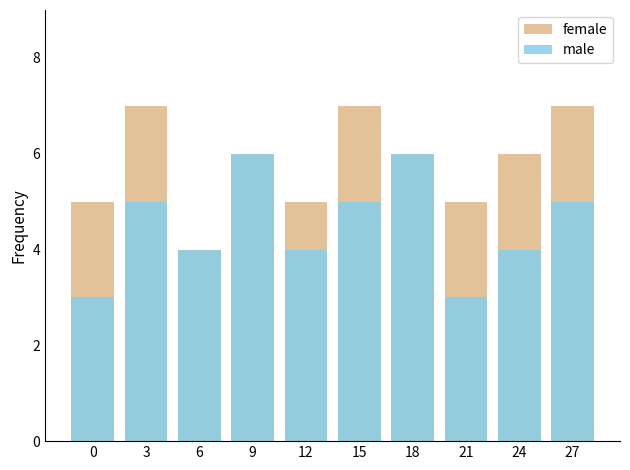

What is the value of the female bar at the 8th from the left?

5